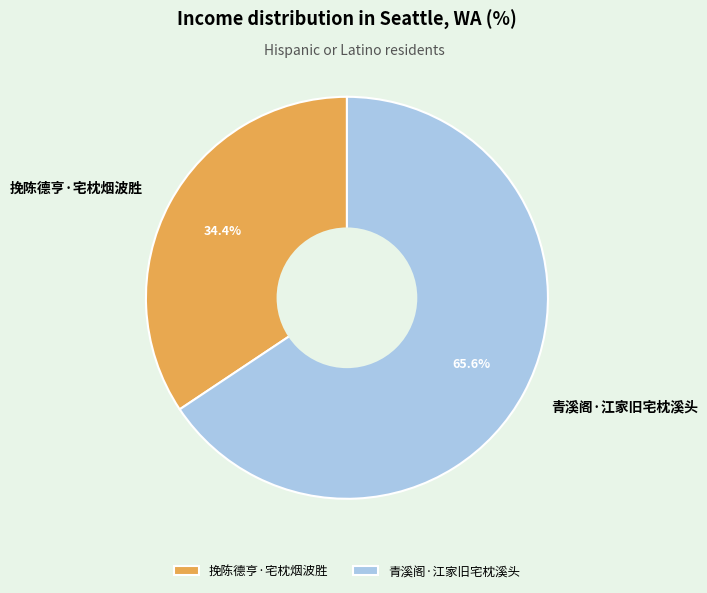

Count the number of slices in the pie.

2